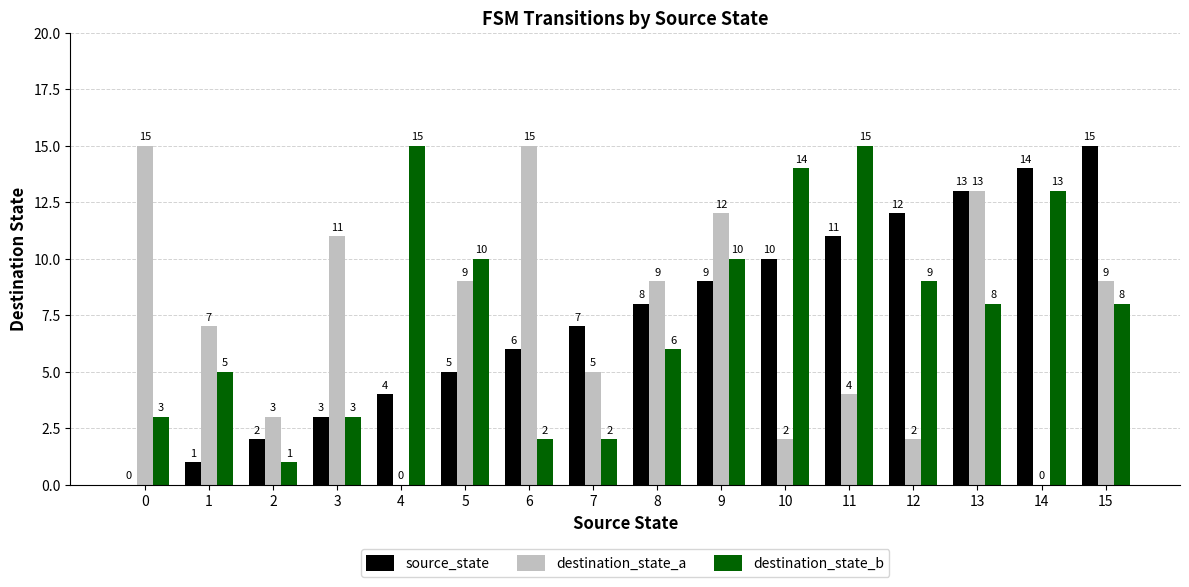

Where does the destination_state_b series first go above 8?

4